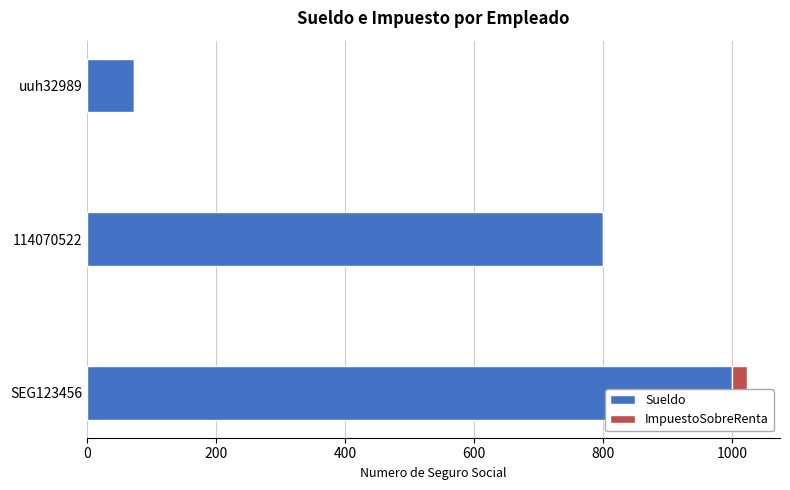

How many data points in ImpuestoSobreRenta are above 0?

1